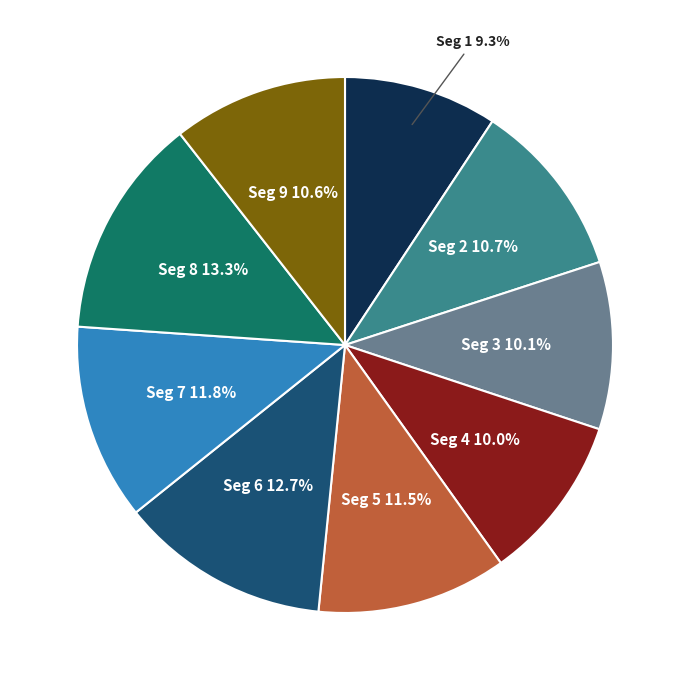

Between Seg 9 and Seg 1, which is larger?

Seg 9